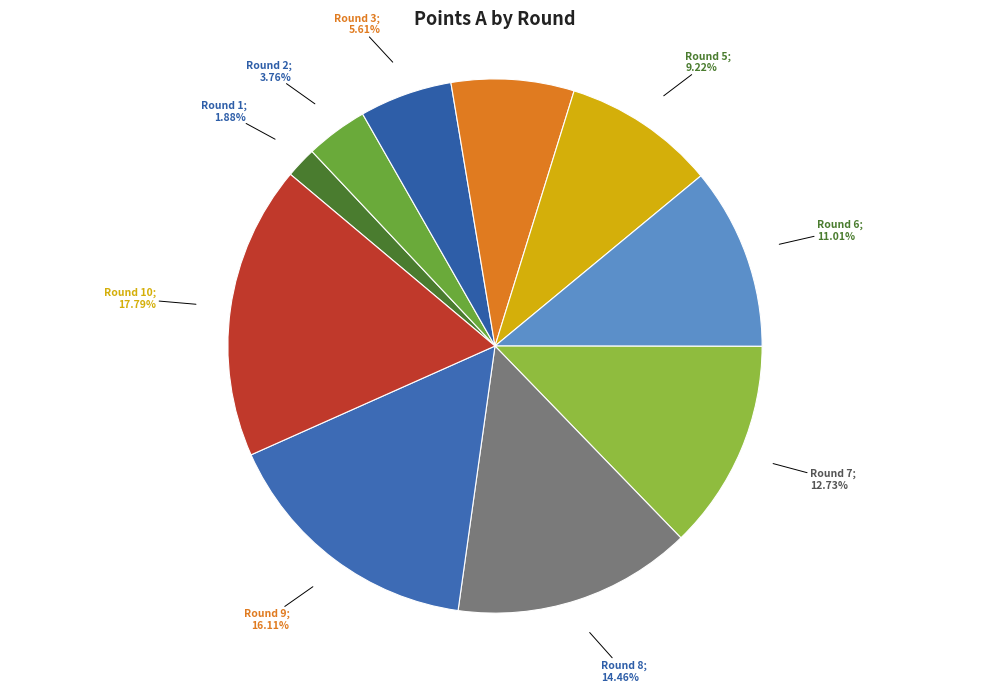

Count the number of slices in the pie.

10